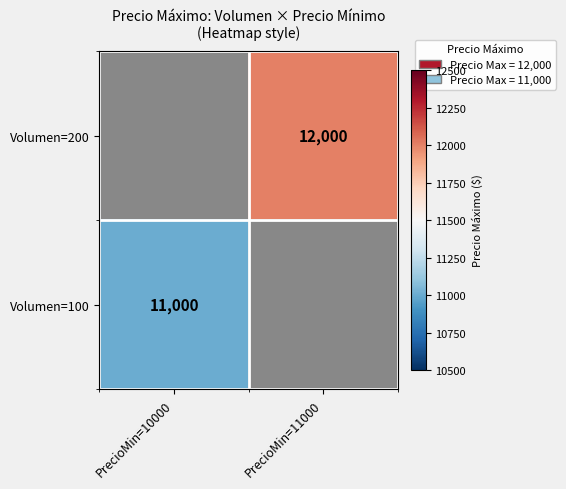

Is it true that Volumen=200 equals 12000 at PrecioMin=11000?

True